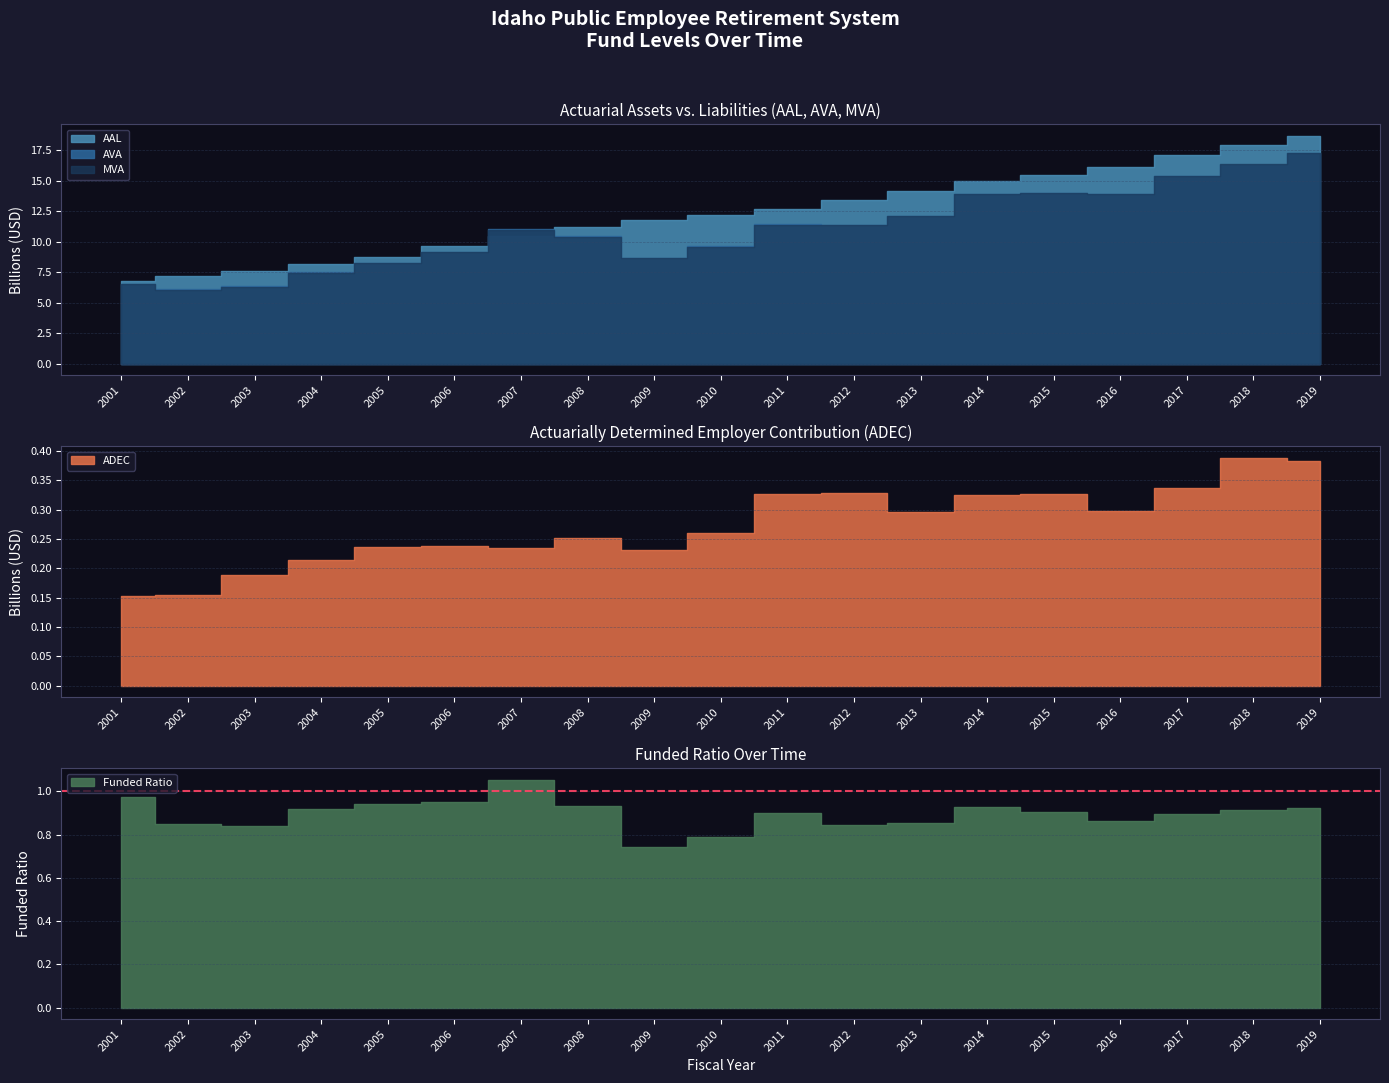

Count the number of categories in the chart.

19